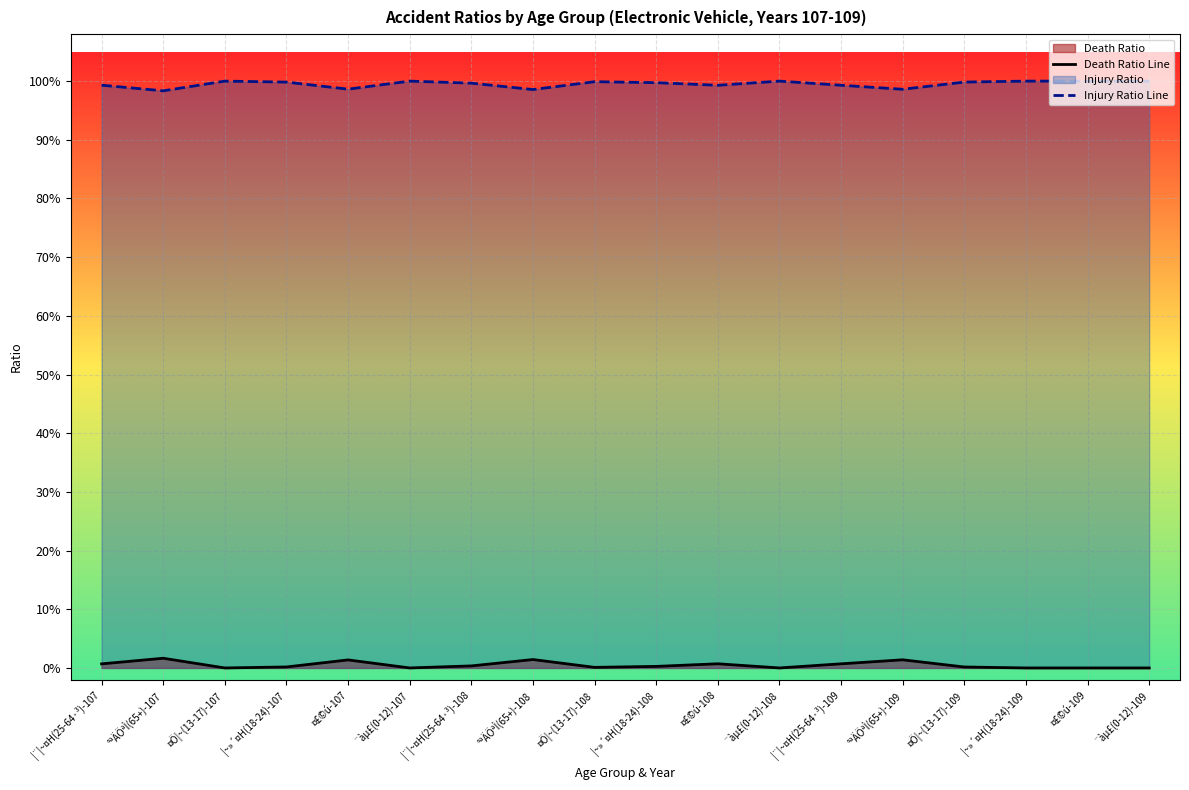

True or false: Death Ratio Line and Injury Ratio Line cross at least once.

False